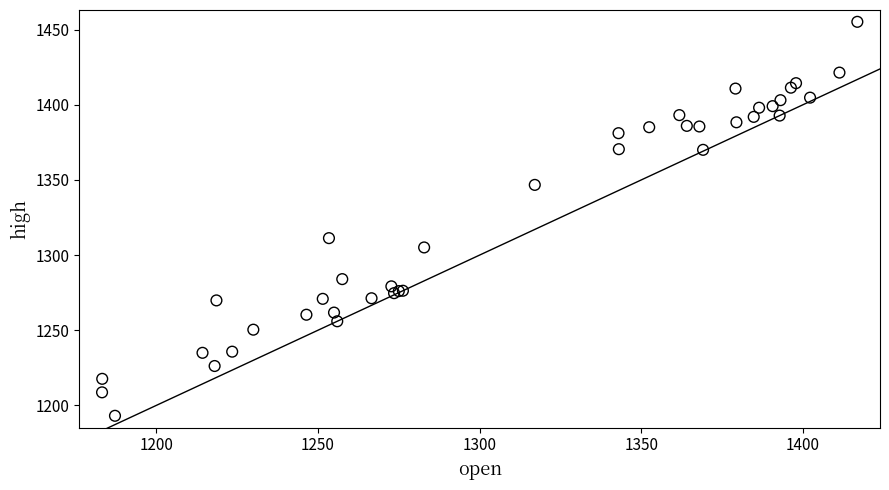

What Y value in the scatter plot is closest to 1324?

1311.3